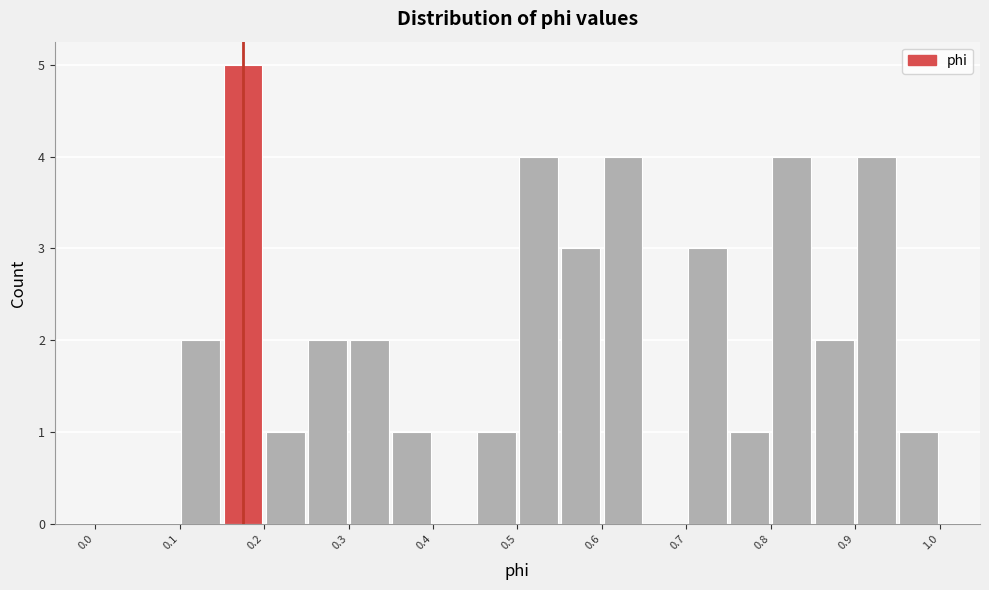

Reading left to right, list every bar in this chart as the range it spans on the x-axis followed by its height. The values are not printed on the chart, so give them approximately, as read against the axis.

0.00 to 0.05: 0
0.05 to 0.10: 0
0.10 to 0.15: 2
0.15 to 0.20: 5
0.20 to 0.25: 1
0.25 to 0.30: 2
0.30 to 0.35: 2
0.35 to 0.40: 1
0.40 to 0.45: 0
0.45 to 0.50: 1
0.50 to 0.55: 4
0.55 to 0.60: 3
0.60 to 0.65: 4
0.65 to 0.70: 0
0.70 to 0.75: 3
0.75 to 0.80: 1
0.80 to 0.85: 4
0.85 to 0.90: 2
0.90 to 0.95: 4
0.95 to 1.00: 1